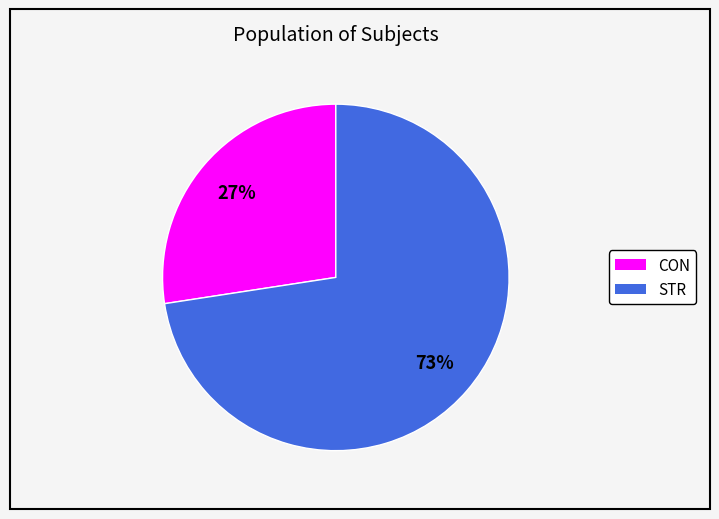

What is the smallest slice in the pie chart?

CON